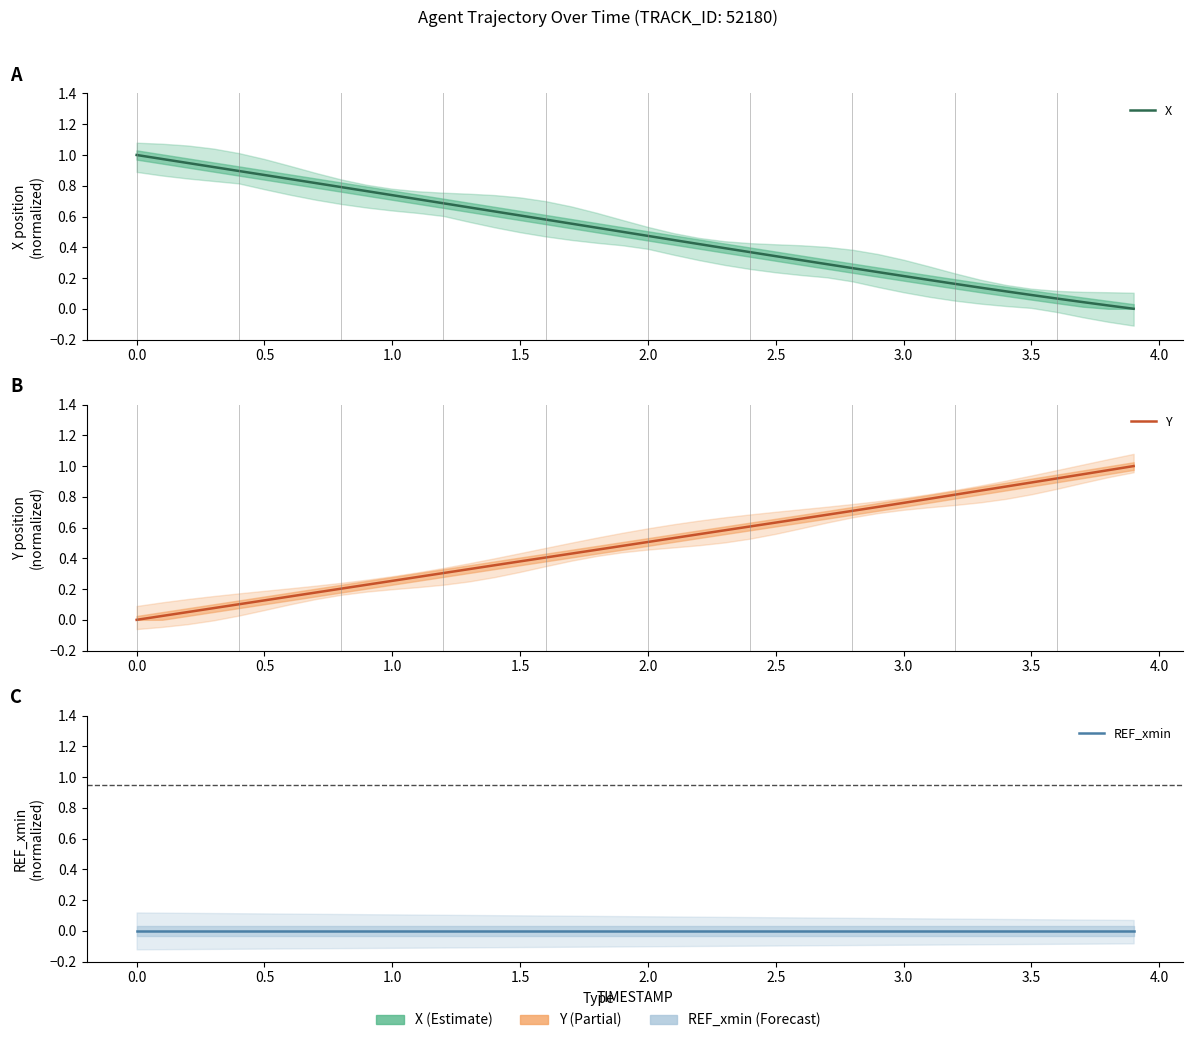

What are all the series names shown in the legend?

X, Y, REF_xmin